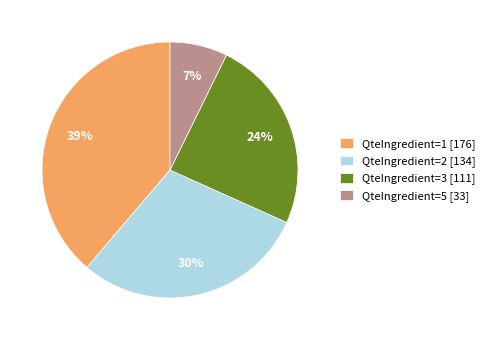

True or false: QteIngredient=2 [134] accounts for 30% of the total.

True